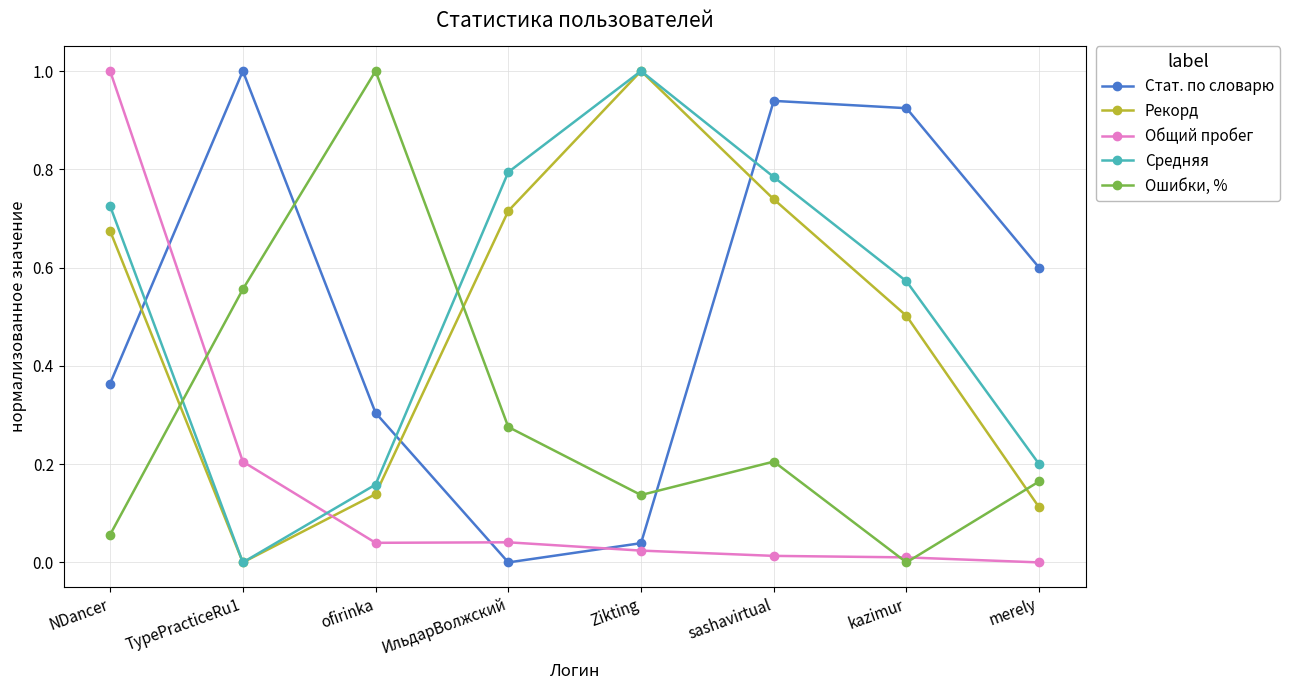

True or false: Средняя has a value of 0.4 at NDancer.

False